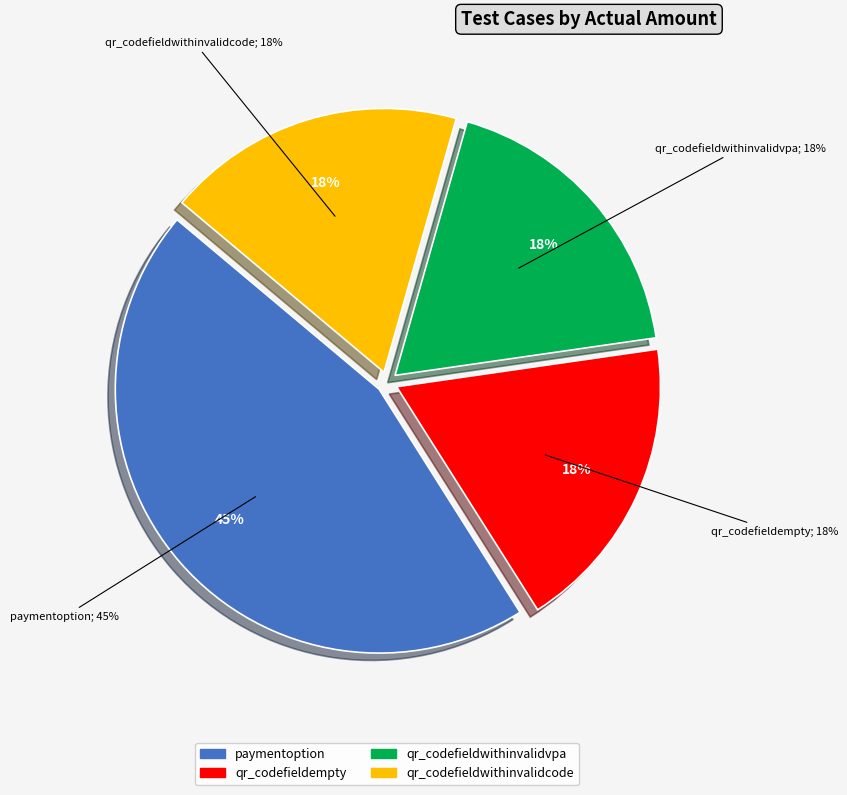

To the nearest percent, what is the average slice percentage?

25%